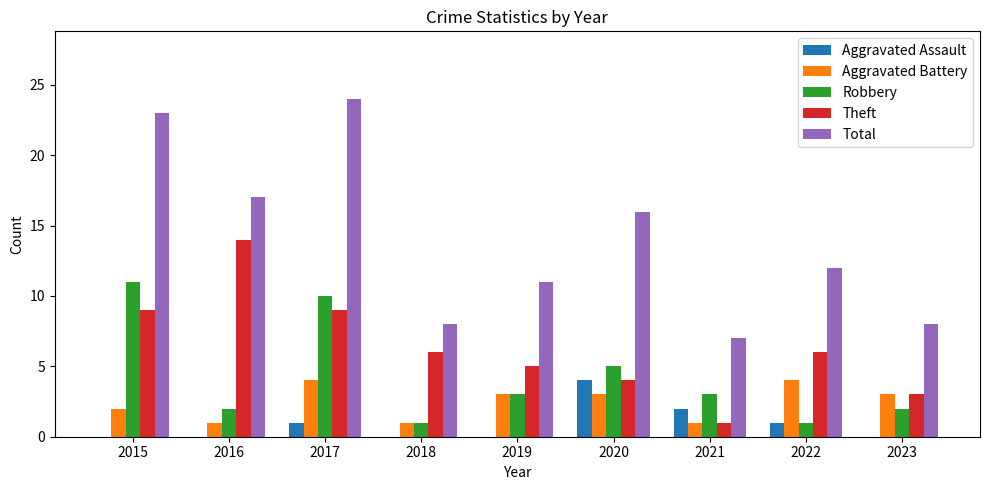

What is the sum of all Robbery values?

38